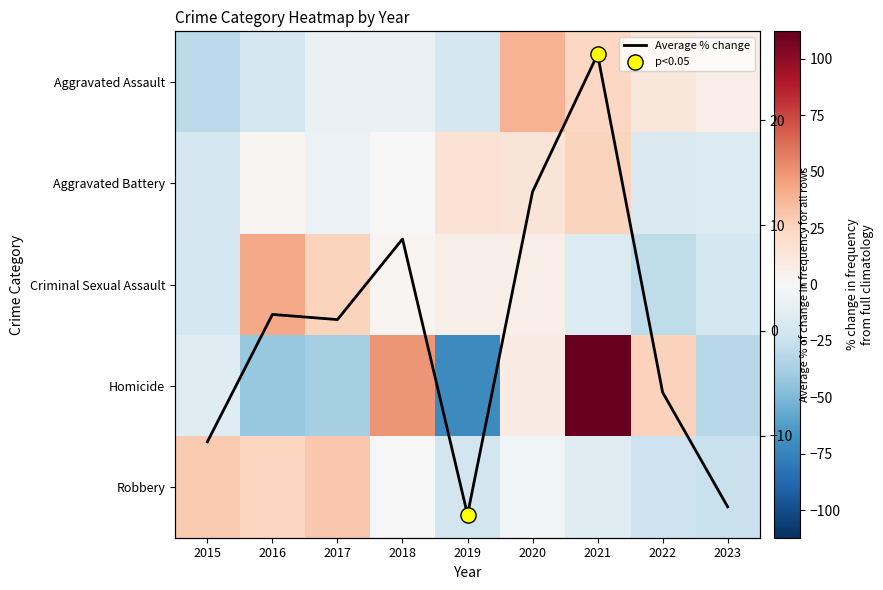

Rank the categories by Aggravated Battery value from highest to lowest.

2021, 2019, 2020, 2016, 2018, 2017, 2023, 2022, 2015